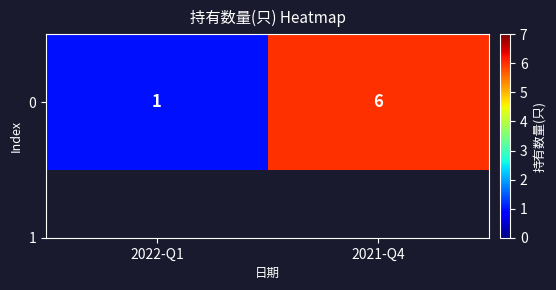

Which label corresponds to the largest value in the chart?

2021-Q4